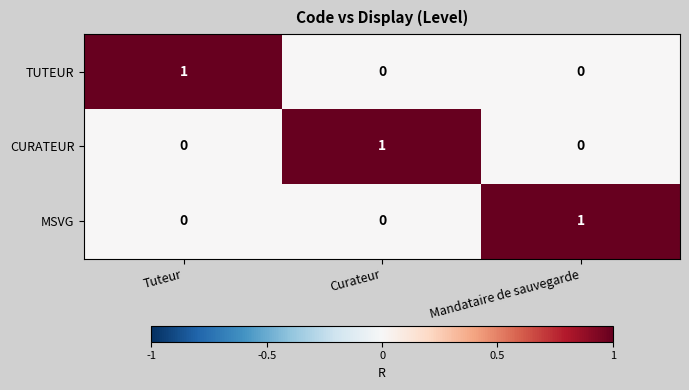

Which category has the highest value in the TUTEUR series?

Tuteur